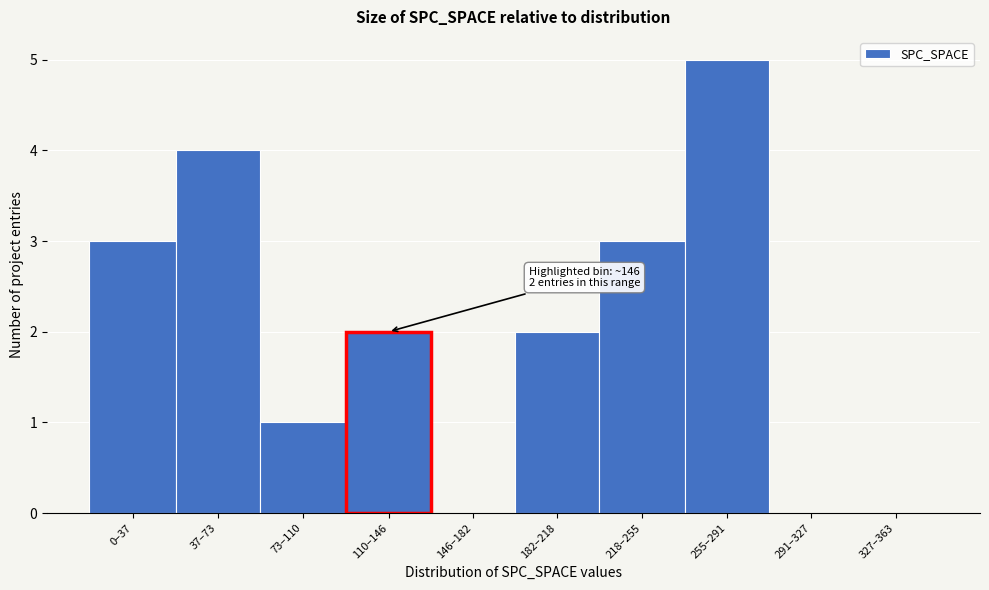

Reading left to right, what are all the values shown in this chart?

0–37=3	37–73=4	73–110=1	110–146=2	146–182=0	182–218=2	218–255=3	255–291=5	291–327=0	327–363=0